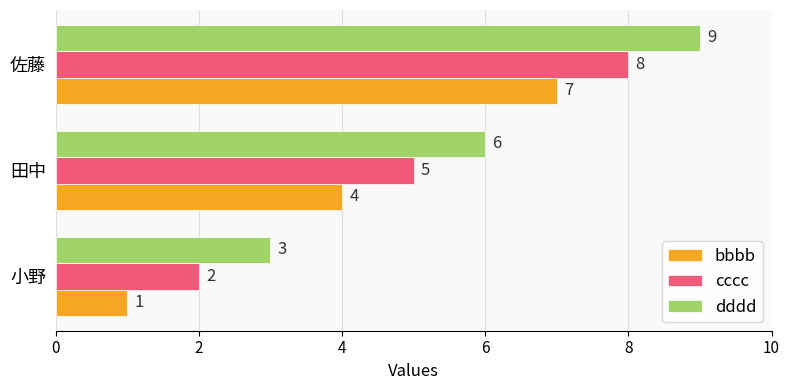

Count the number of data series in this chart.

3